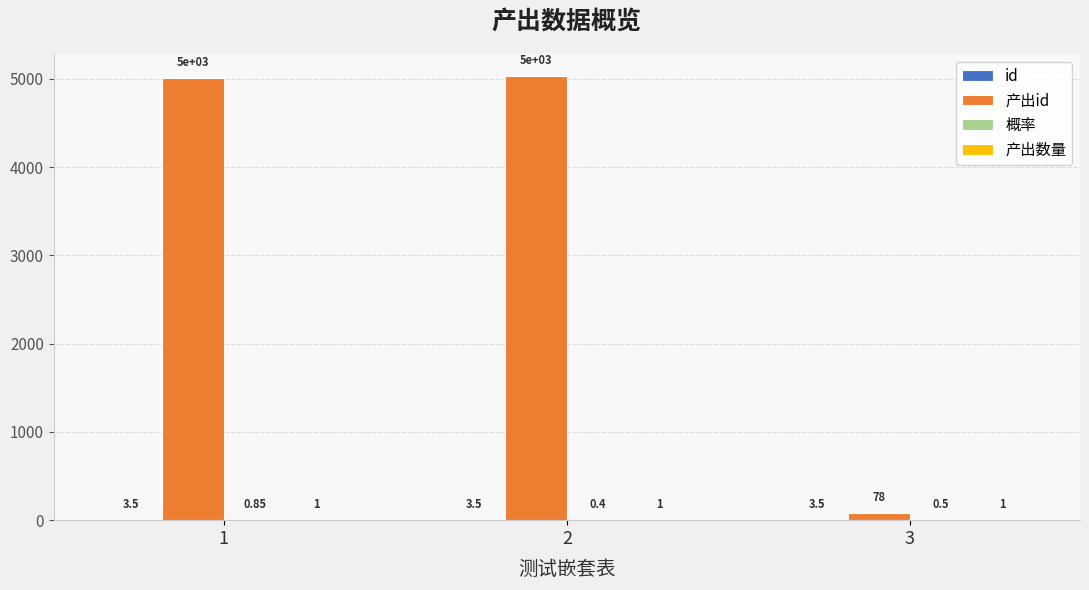

What is the total value across all series at 2?

5035.4